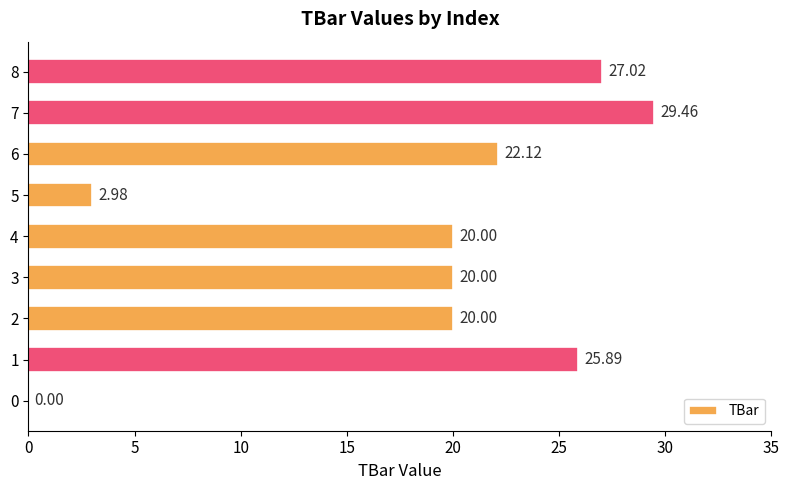

How many values are above zero?

8